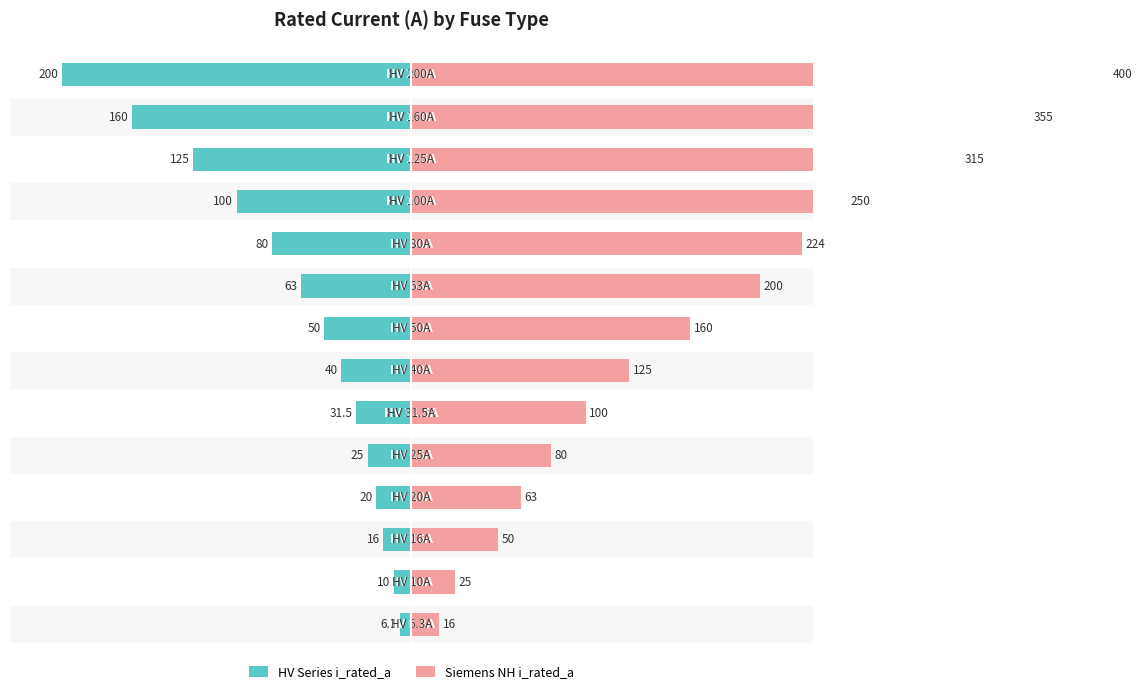

At how many categories does at least one series exceed 386?

1